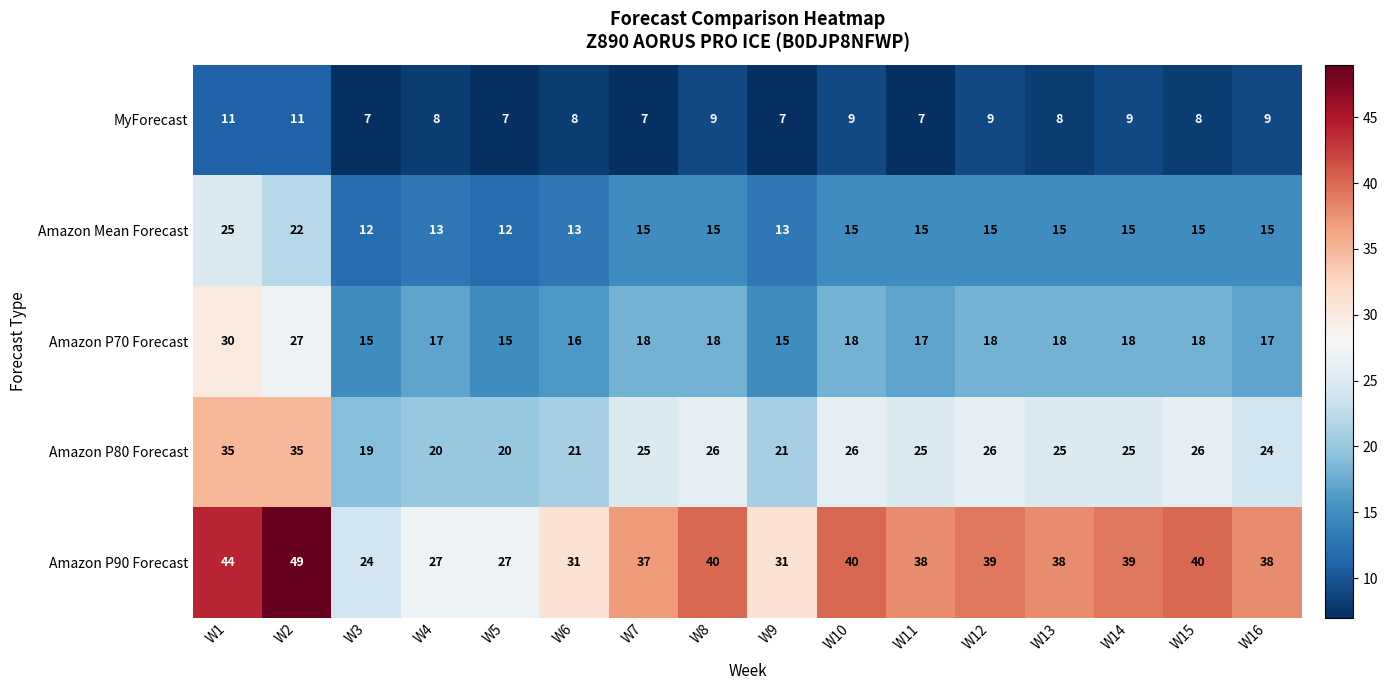

At W16, list the series in order from largest to smallest.

Amazon P90 Forecast, Amazon P80 Forecast, Amazon P70 Forecast, Amazon Mean Forecast, MyForecast